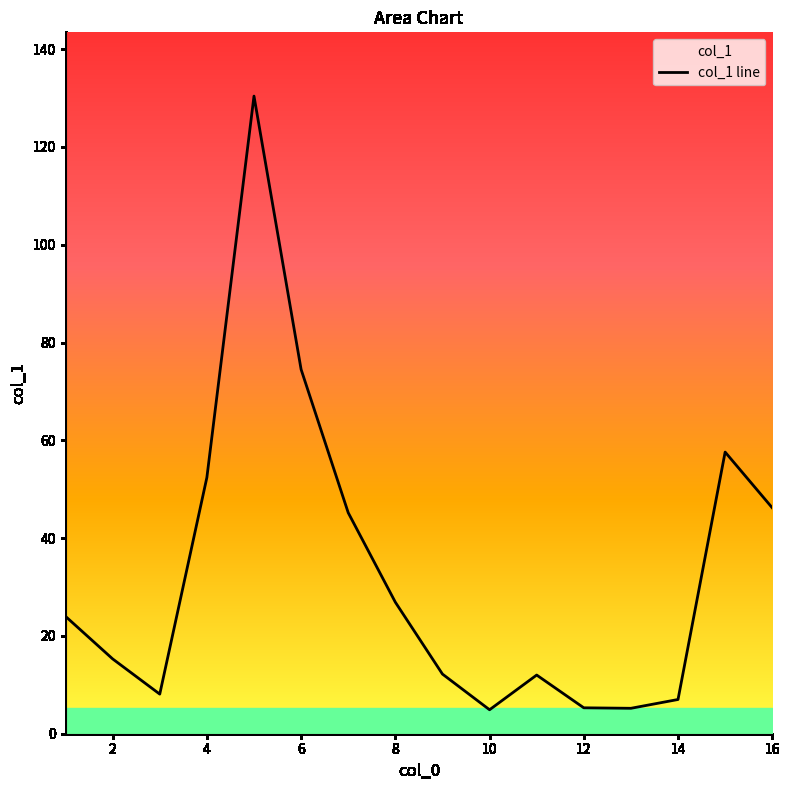

At which category does the chart reach its peak across all series?

5